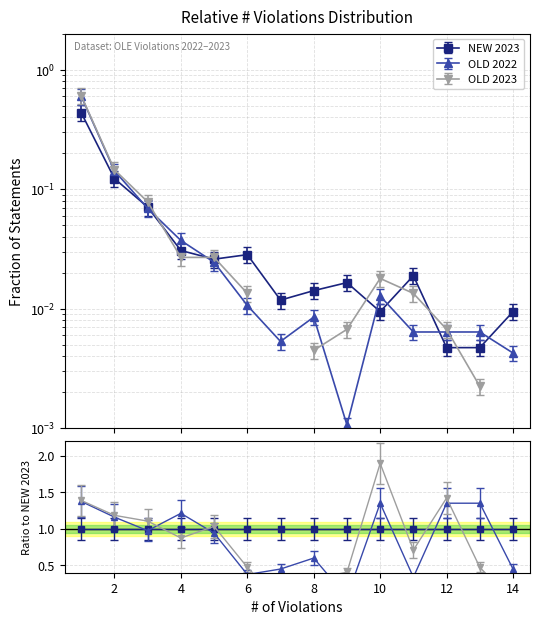

Does the chart have visible grid lines?

Yes